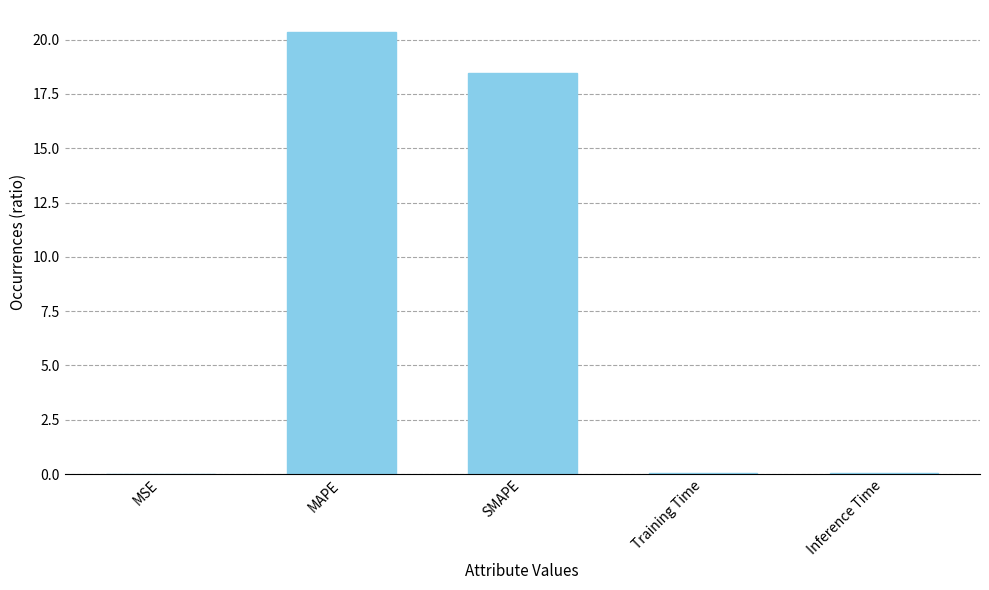

Which has a higher value, MAPE or SMAPE?

MAPE